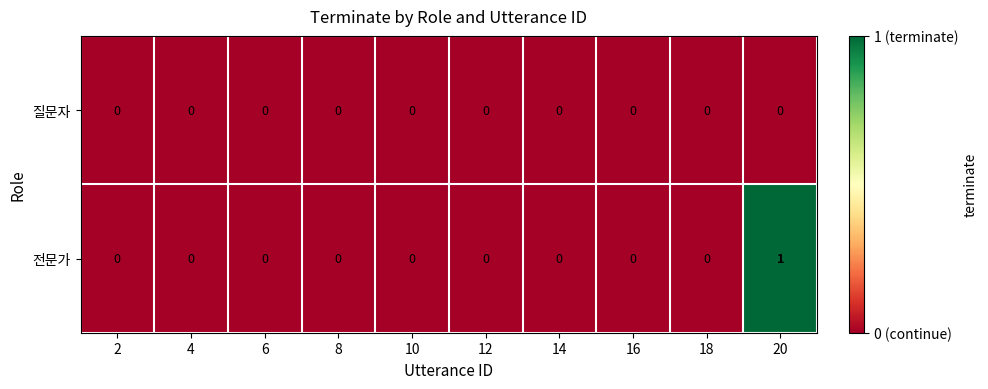

Rank the series by their average value, from lowest to highest.

질문자, 전문가